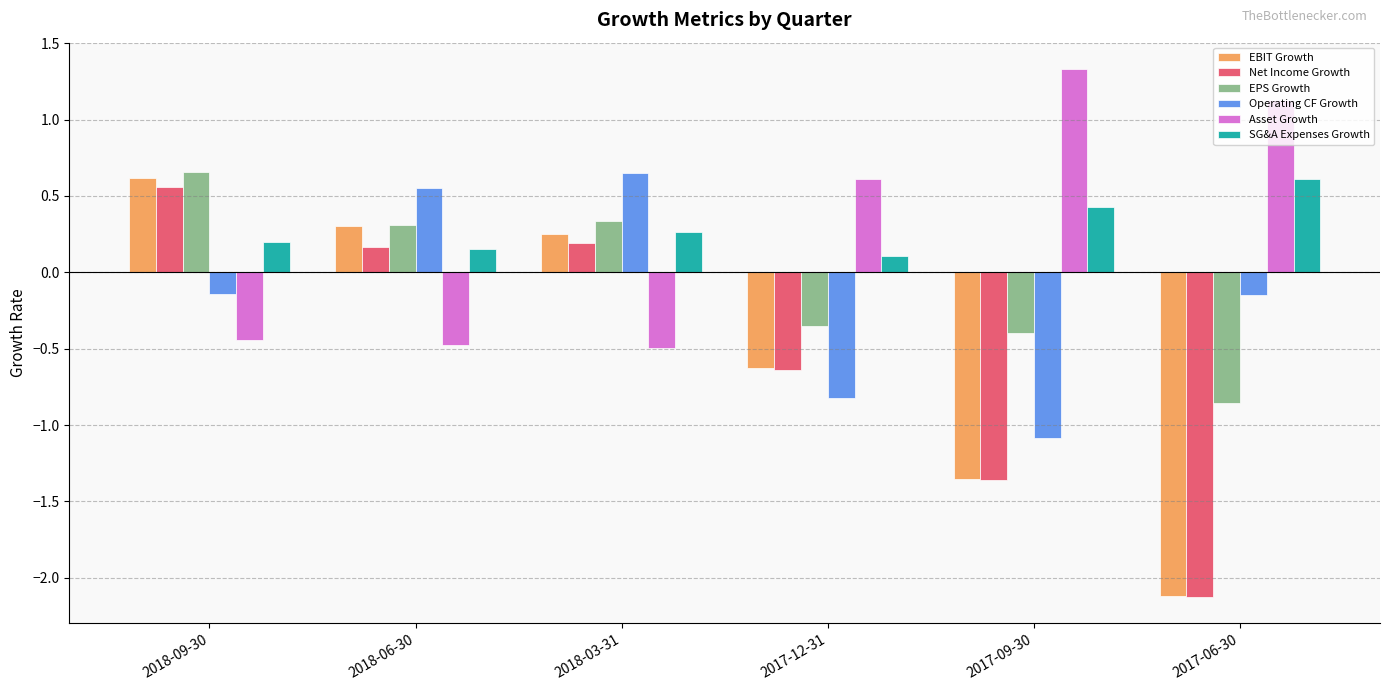

What is the approximate value of Asset Growth at 2017-06-30?

1.1